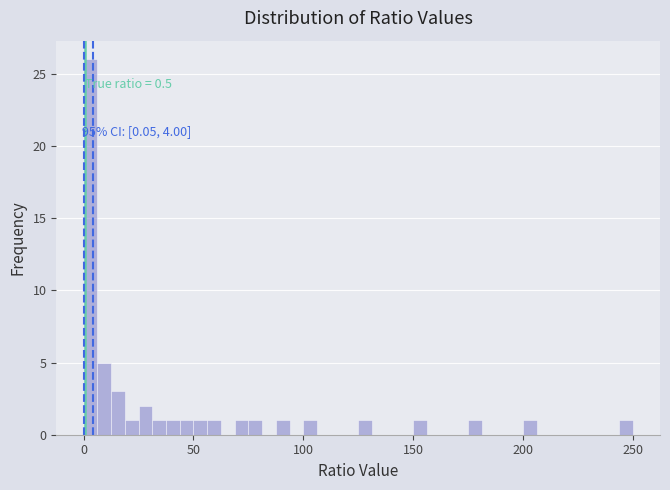

Read against the x-axis, roughly where is the centre of the tallest bar?

5